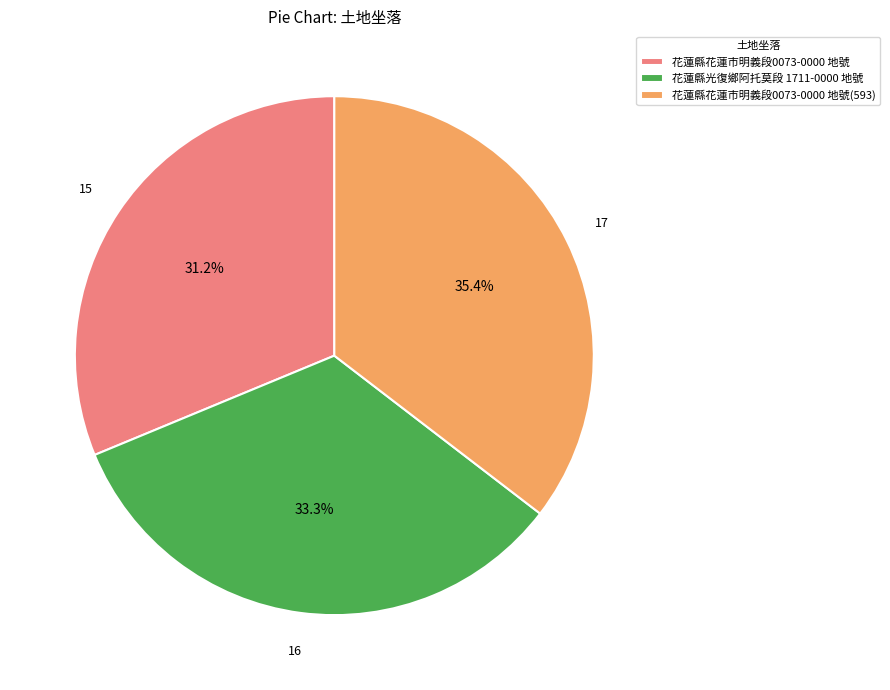

Rank the categories by value from lowest to highest.

花蓮縣花蓮市明義段0073-0000 地號, 花蓮縣光復鄉阿托莫段 1711-0000 地號, 花蓮縣花蓮市明義段0073-0000 地號(593)